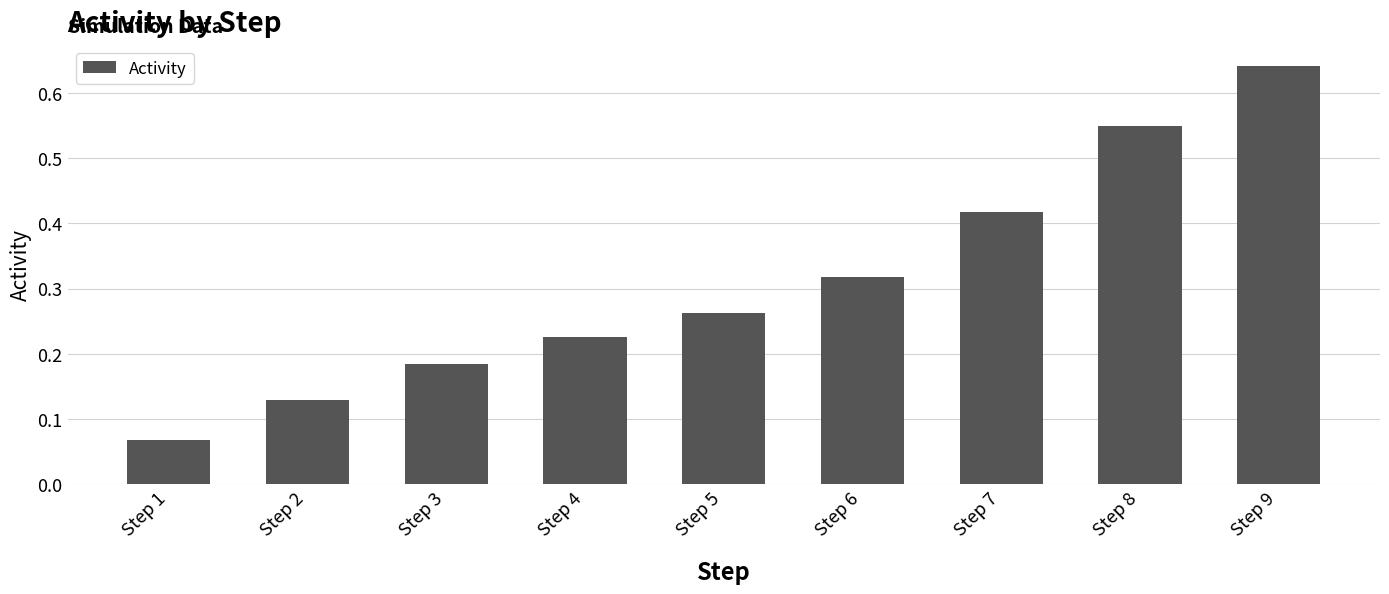

The value at Step 8 is 0.1. True or false?

False